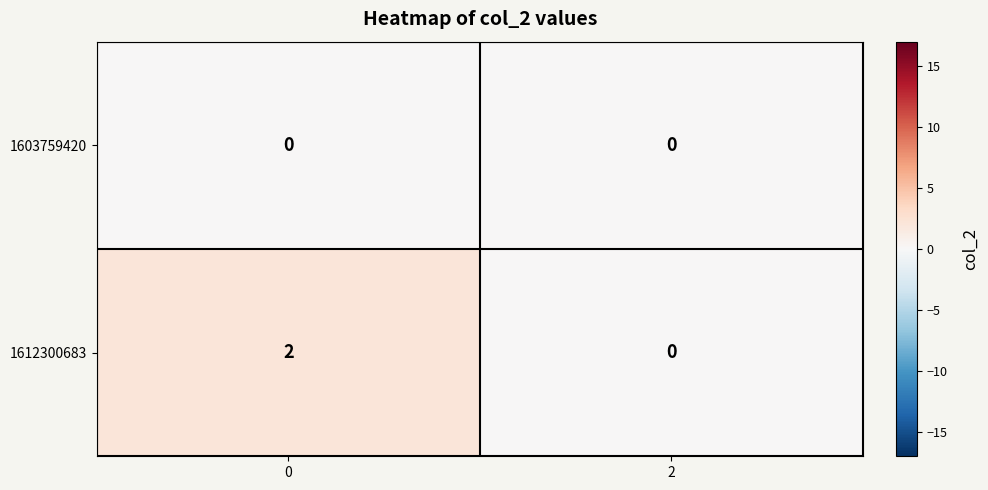

Reading left to right, extract all data points from this chart.

1603759420: 0=0	2=0
1612300683: 0=2	2=0